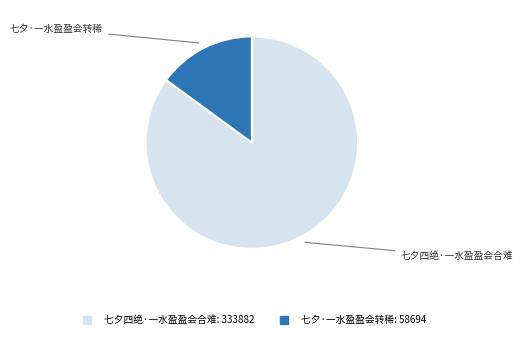

Which category has the smallest portion of the pie?

七夕·一水盈盈会转稀